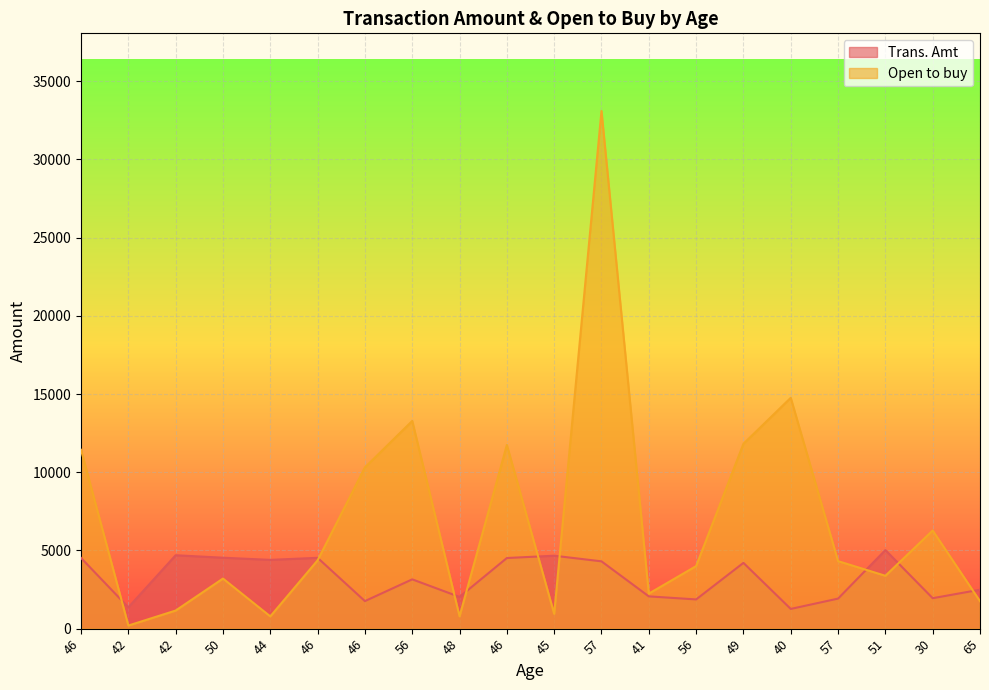

What is the difference between the Trans. Amt values at 45 and 40?

3402